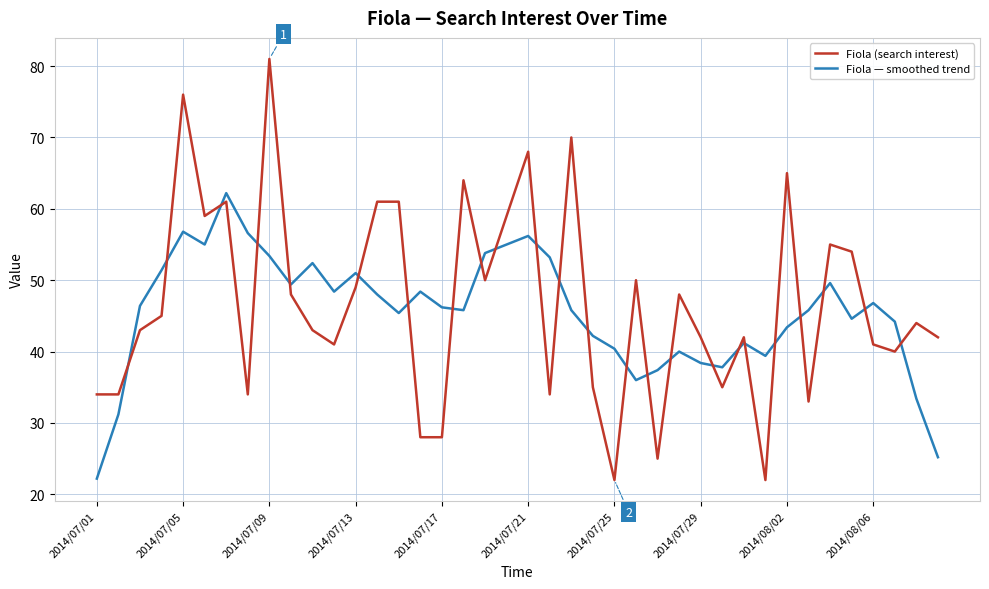

What is the difference between the maximum and minimum values in the Fiola (search interest) series?

59.0